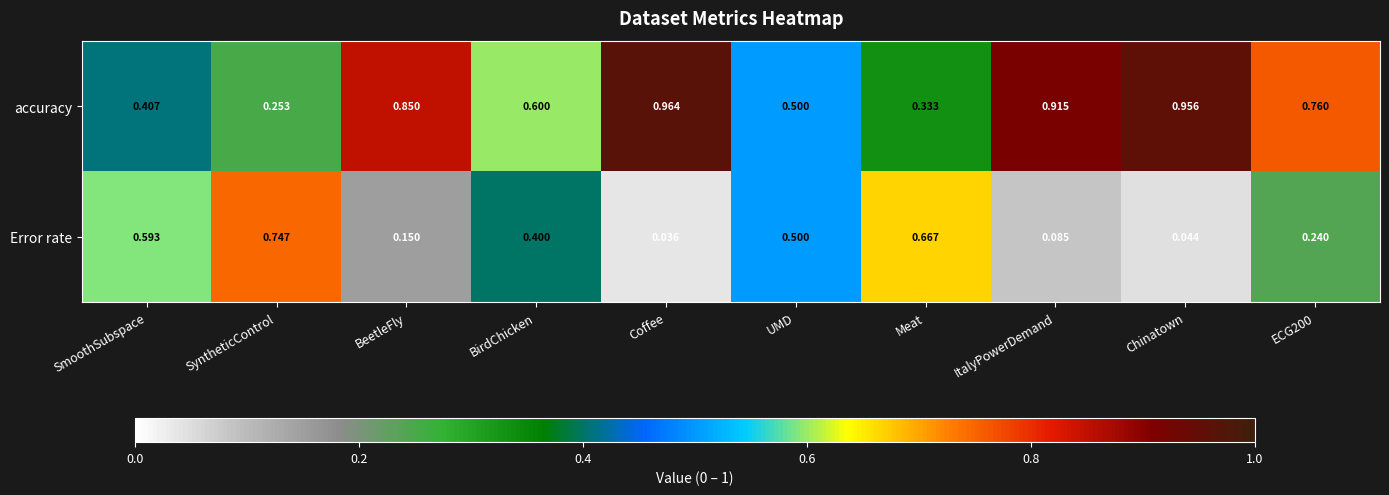

Which series has the largest total across all categories?

accuracy